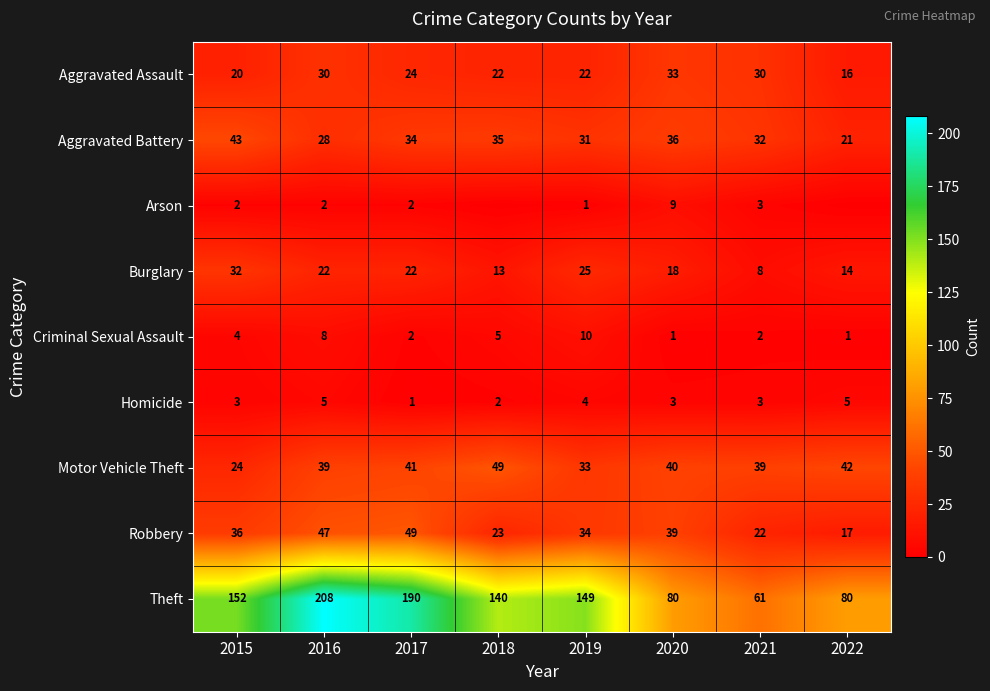

At which label does Motor Vehicle Theft first exceed 40?

2017